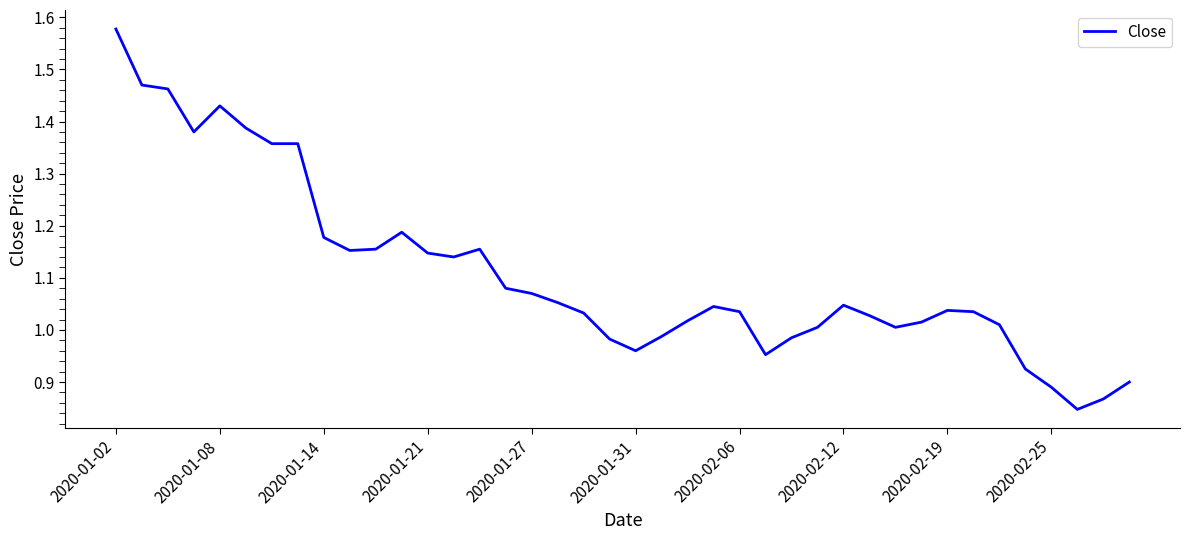

What is the difference between the maximum and minimum values?

0.7